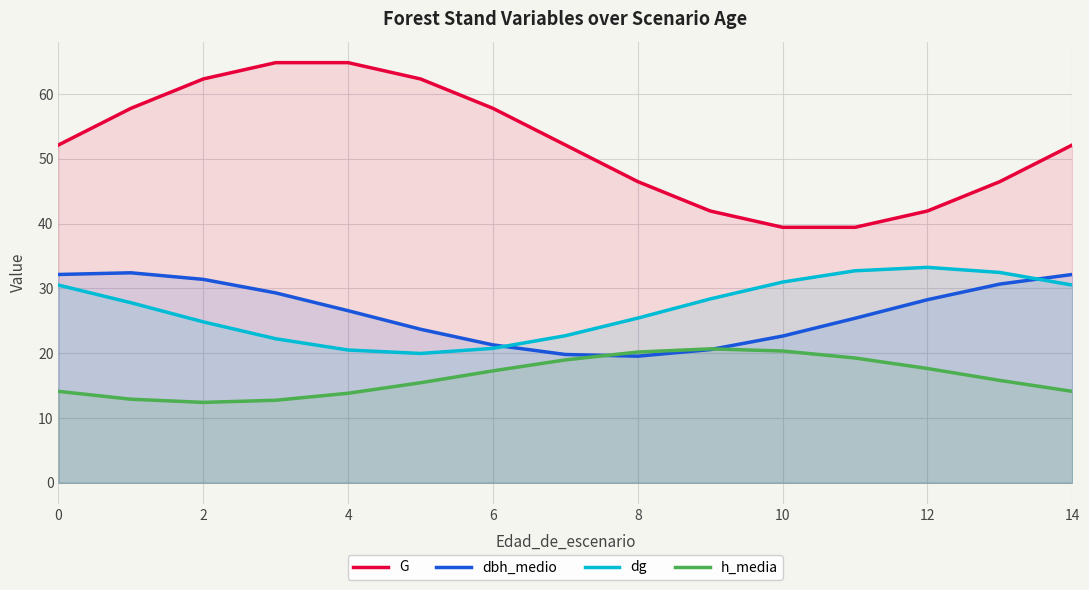

Reading left to right, list all the values displayed in this chart.

G: 52.1	57.8	62.3	64.9	64.9	62.3	57.8	52.1	46.5	42.0	39.4	39.4	42.0	46.5	52.1
dbh_medio: 32.2	32.4	31.4	29.3	26.6	23.7	21.3	19.8	19.5	20.6	22.6	25.4	28.3	30.7	32.2
dg: 30.5	27.8	24.8	22.2	20.5	20.0	20.8	22.7	25.4	28.4	31.0	32.7	33.3	32.5	30.5
h_media: 14.1	12.9	12.4	12.7	13.8	15.4	17.3	19.0	20.2	20.7	20.3	19.3	17.6	15.8	14.1